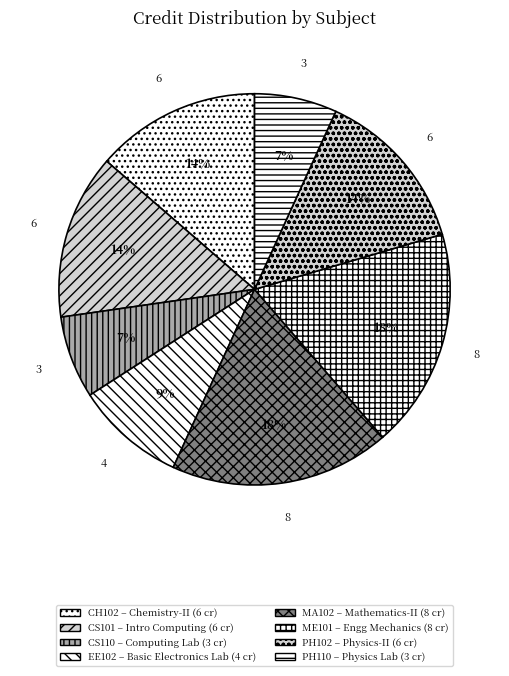

Between PH102 and CH102, which is larger?

PH102